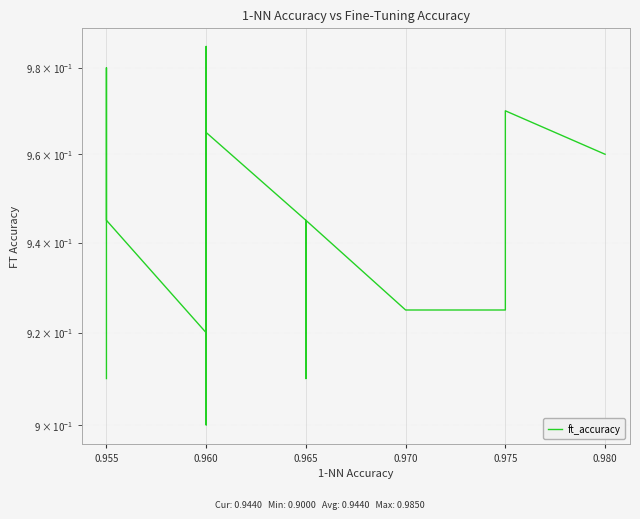

What is the difference between the maximum and minimum values?

0.1